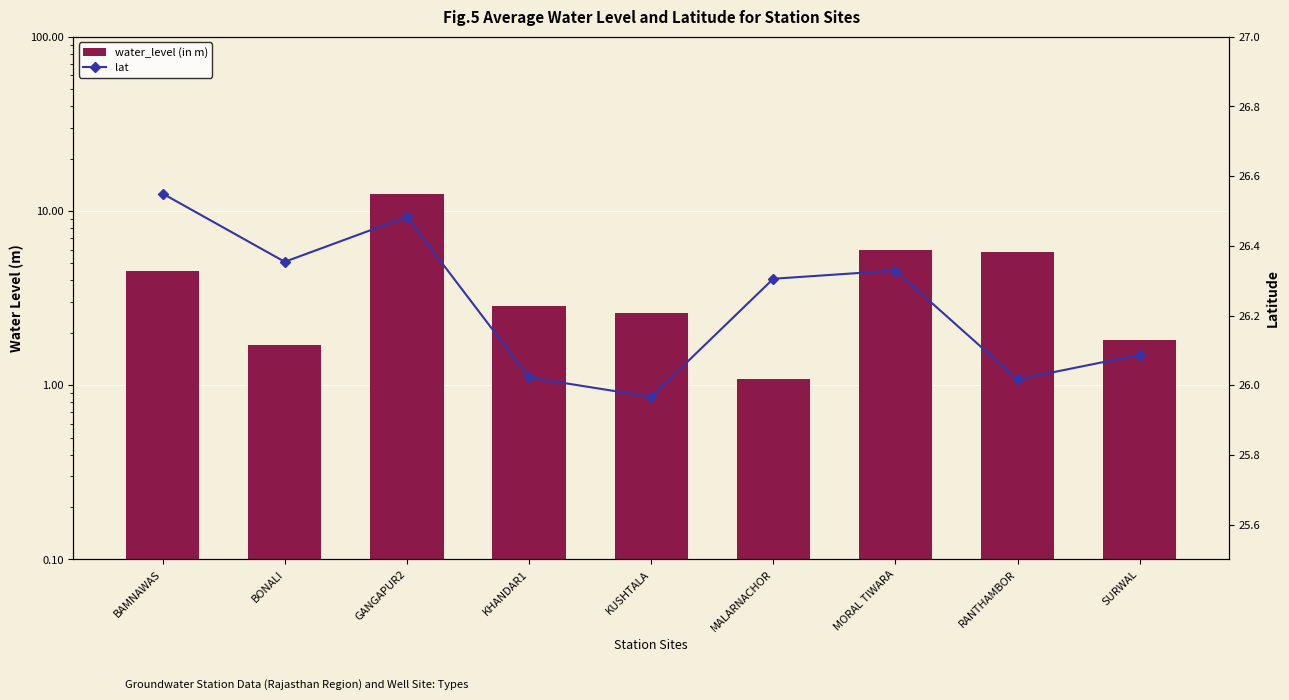

Is it true that water_level (in m) equals 5.1 at KHANDAR1?

False